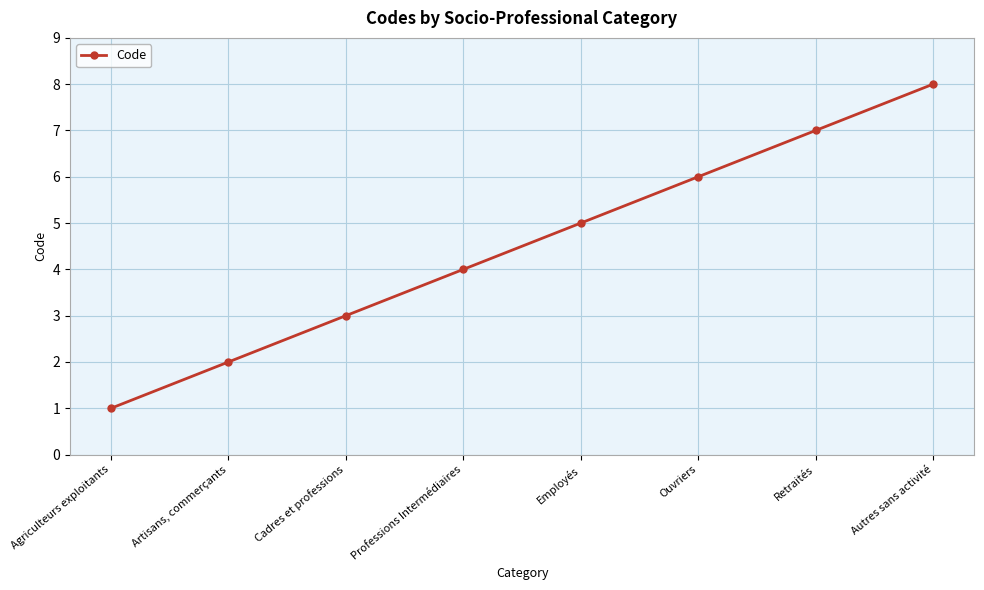

What is the difference between the values at Cadres et professions and Agriculteurs exploitants?

2